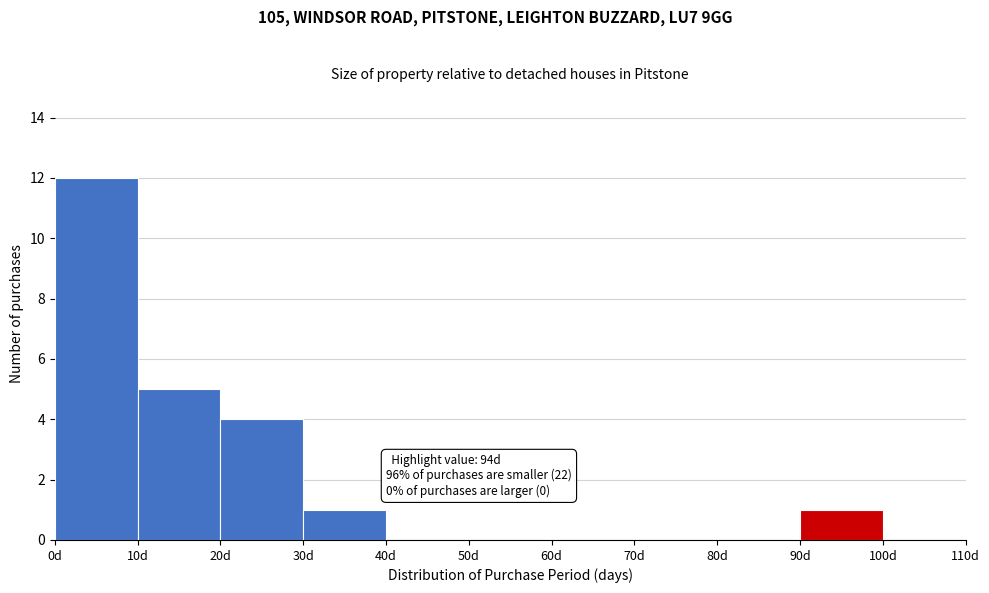

Over which range of the x-axis is the bar tallest?

0 to 10